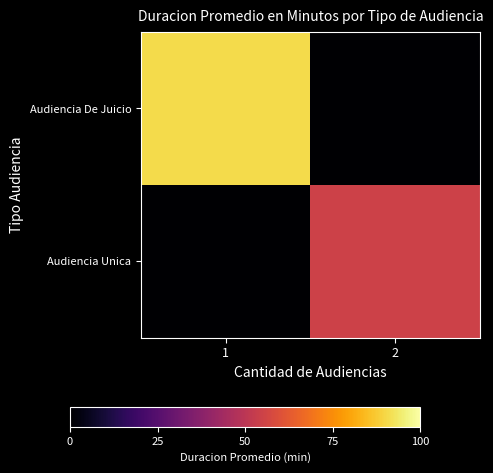

Reading right to left, transcribe all the data shown in this chart.

Audiencia De Juicio: 2=0.0	1=0.9
Audiencia Unica: 2=0.6	1=0.0